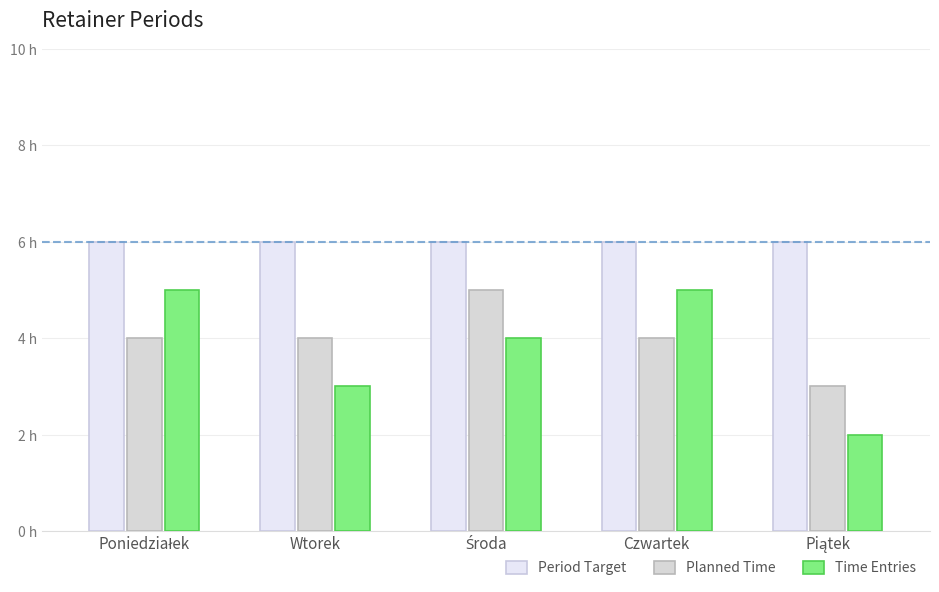

Are the bars horizontal?

No